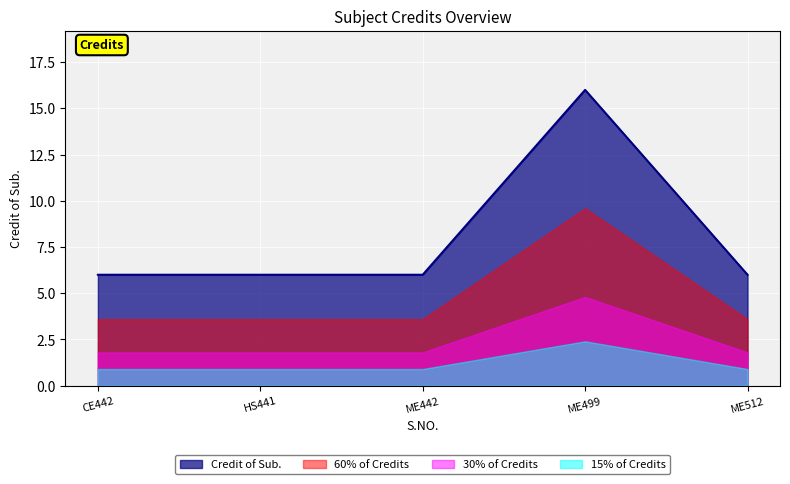

Which series has the largest range (max minus min)?

Credit of Sub.